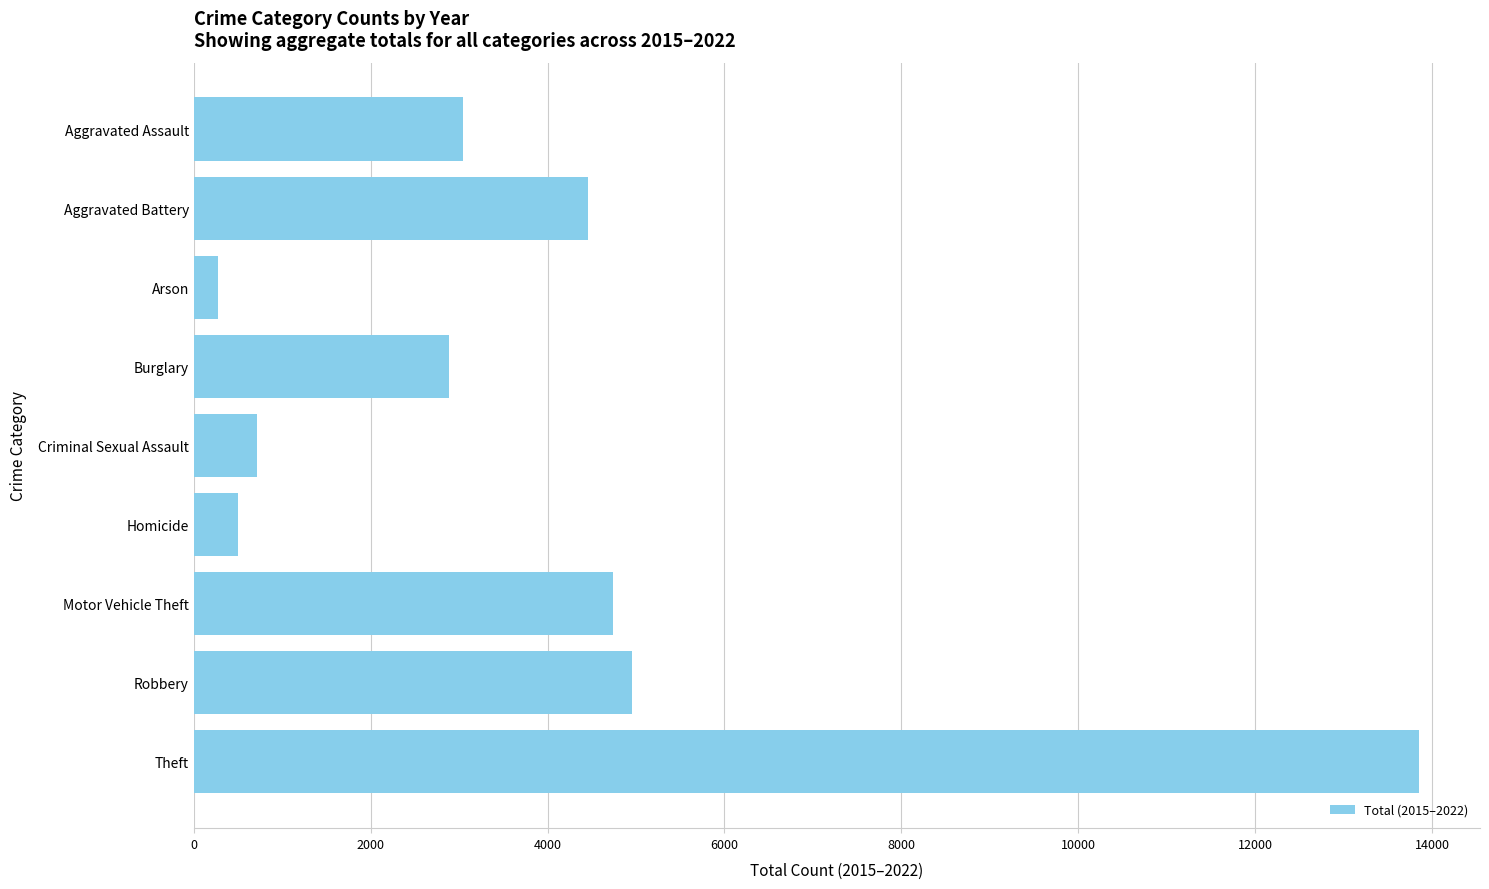

What is the sum of the values at Homicide and Burglary?

3382